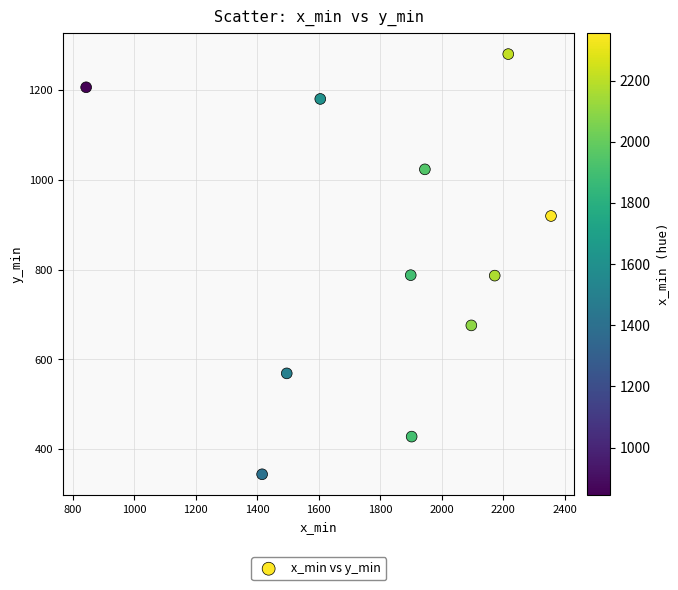

What is the range of Y values (max minus min)?

937